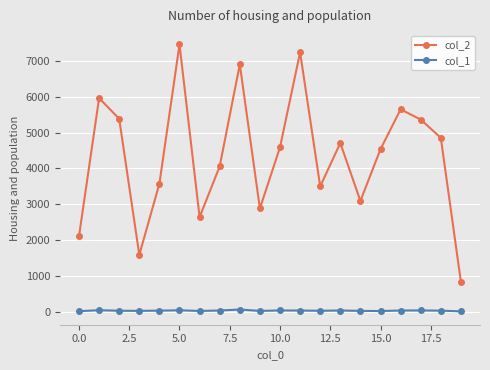

At how many categories does at least one series exceed 3822?

12